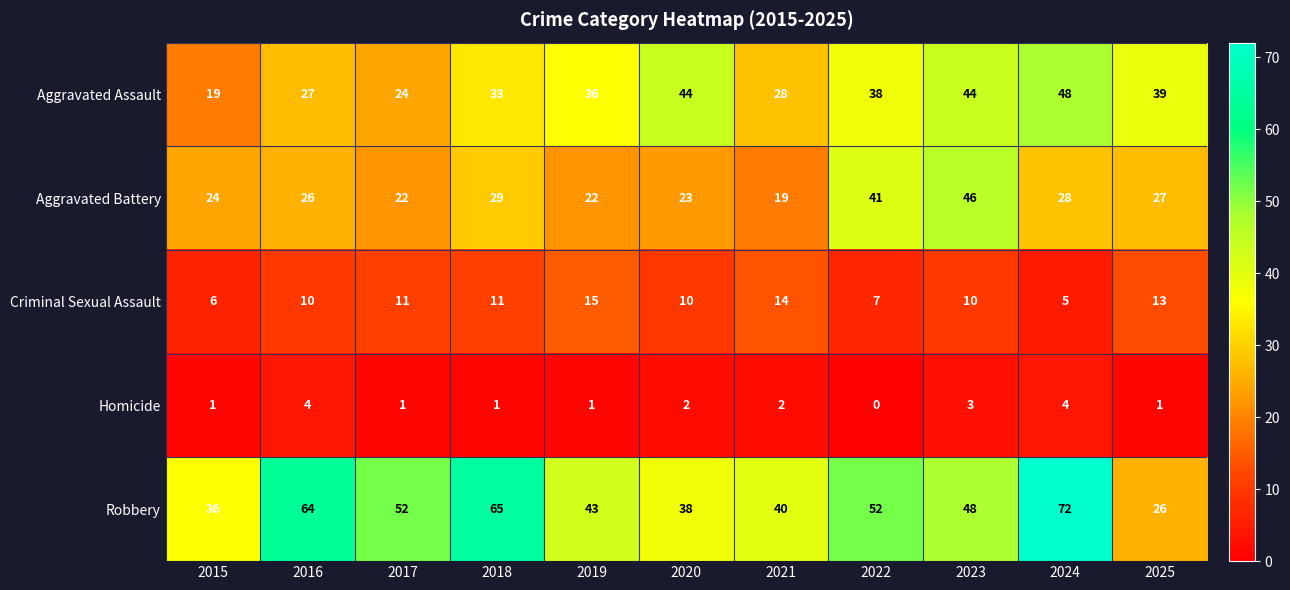

What is the sum of the Aggravated Assault values at 2024 and 2017?

72